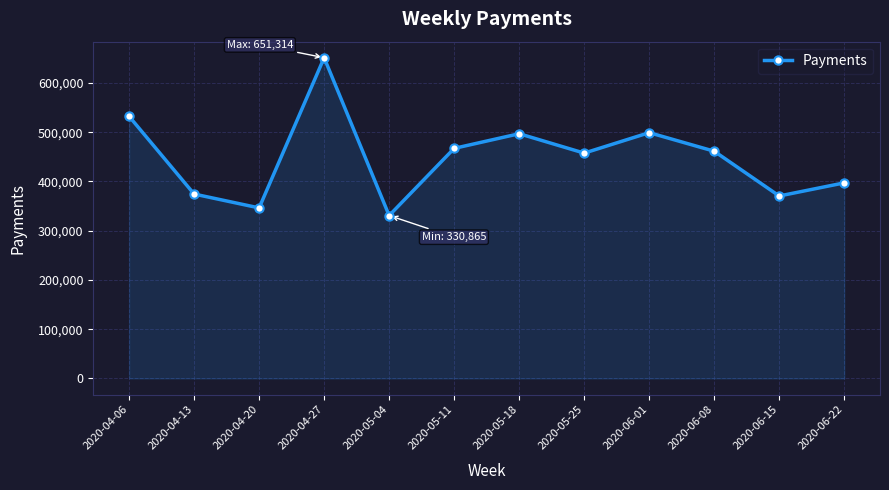

How many lines are shown in the chart?

1